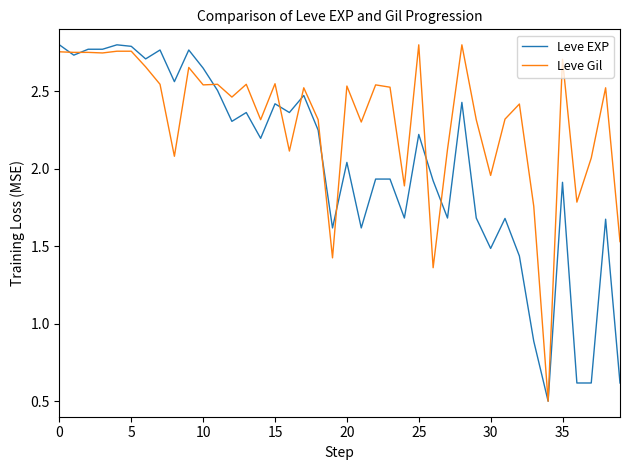

Which series has the largest total across all categories?

Leve Gil